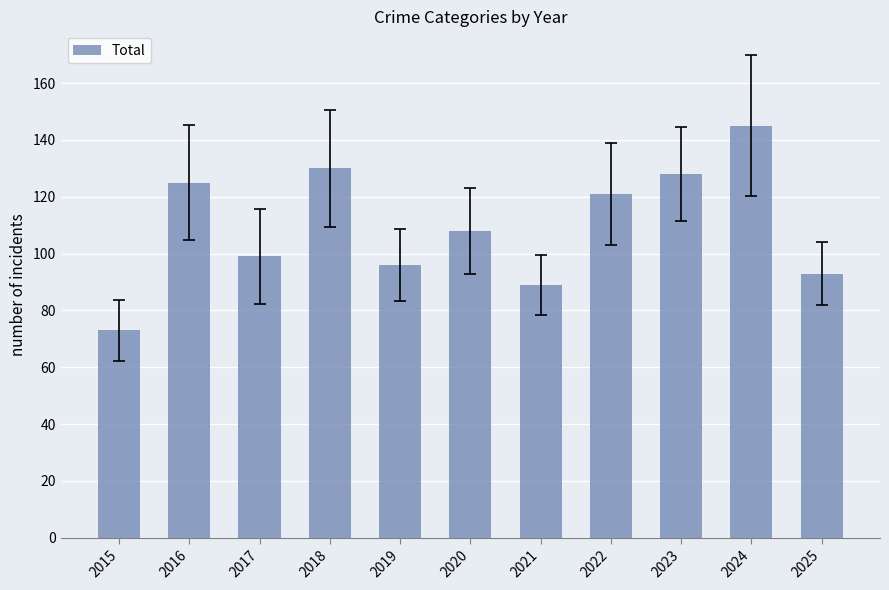

How many data points does each series have?

11